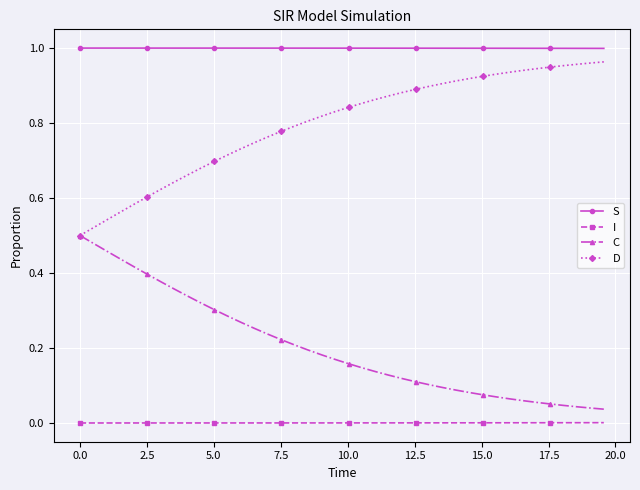

Which series has the largest total across all categories?

S